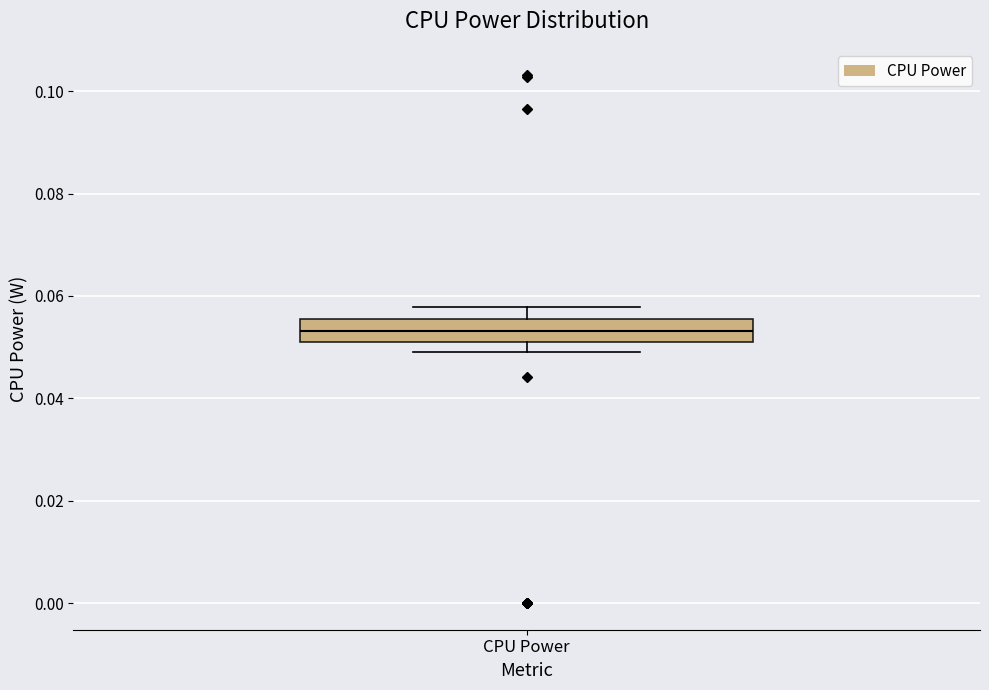

Transcribe this box plot: give where the median line is, the range the box spans, and where the two whiskers end, as read against the y-axis. The values are not printed on the chart, so give them approximately, as read against the axis.

median 0.054, box 0.052 to 0.056, whiskers 0.050 to 0.058